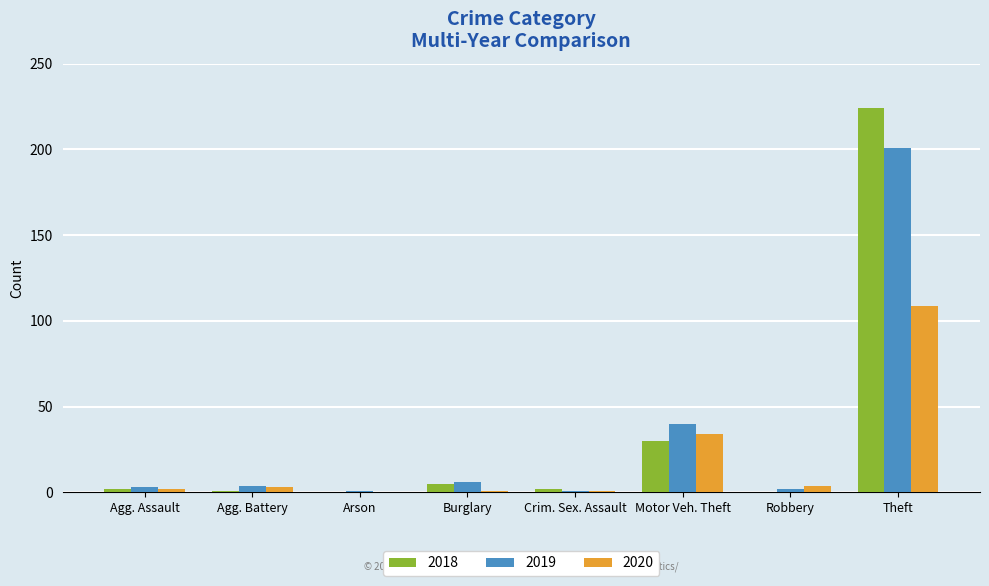

What is the sum of all 2018 values?

264